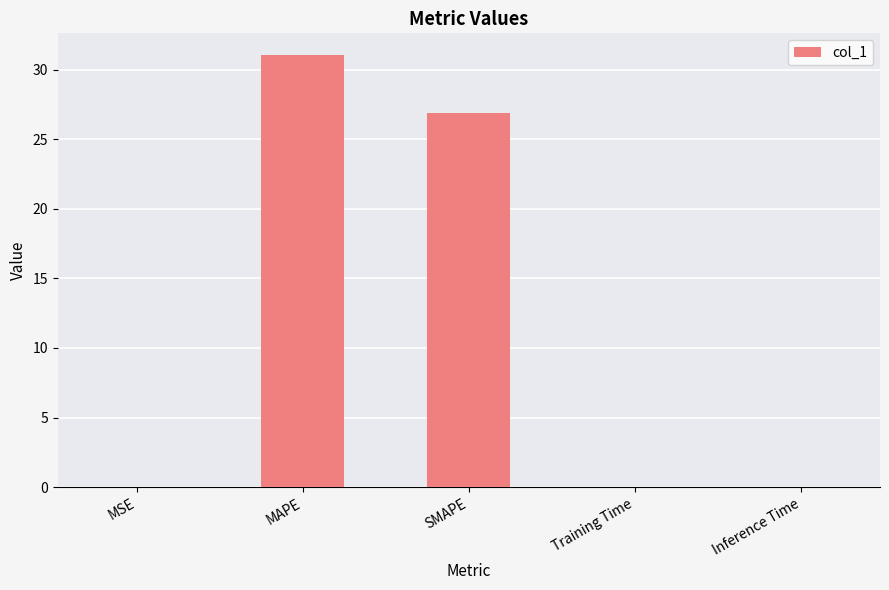

What is the greatest value displayed?

31.1